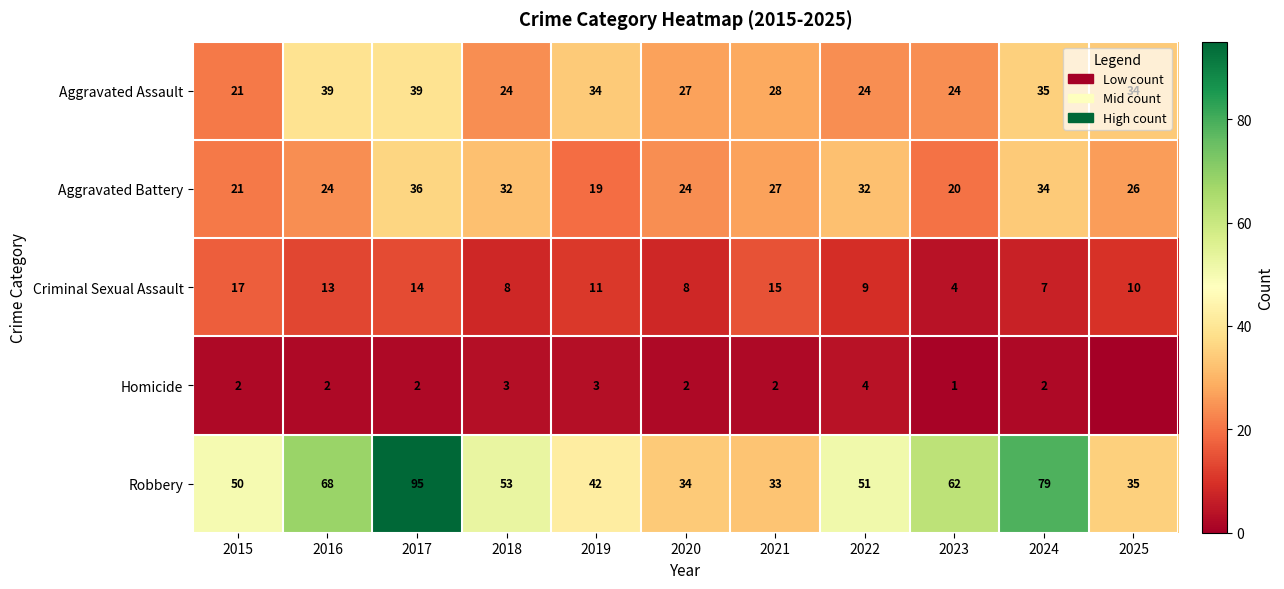

Which series changed the most between 2020 and 2024?

Robbery